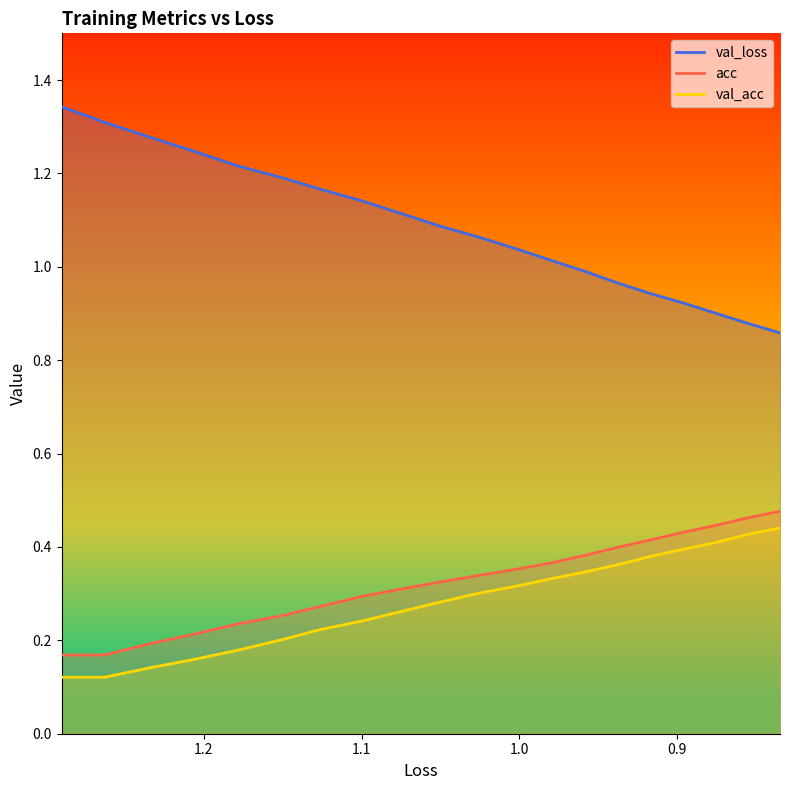

How many lines are shown in the chart?

3